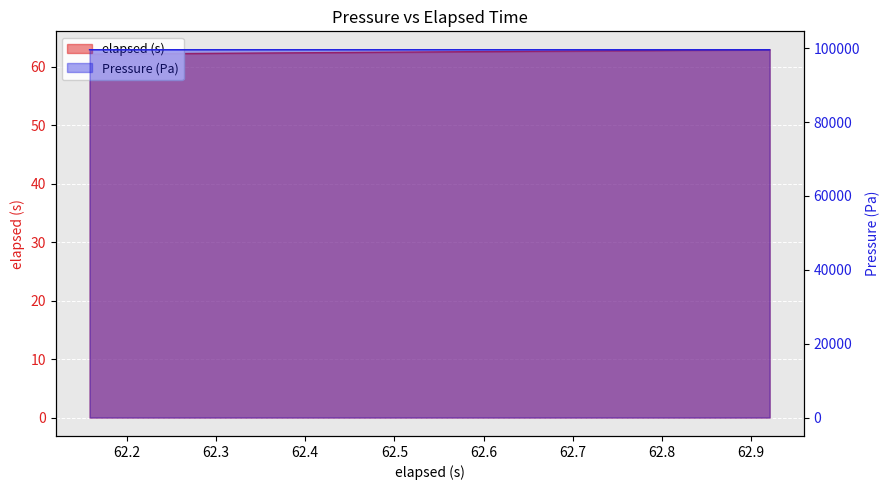

Does the chart display data point markers on the line(s)?

No